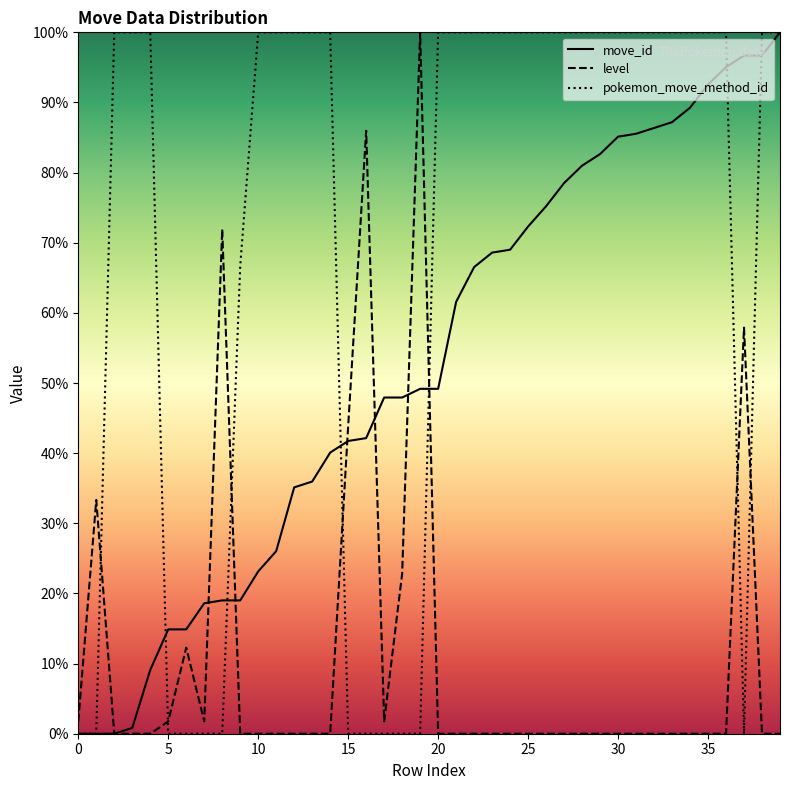

What is the difference between the second highest and minimum values in the move_id series?

96.7